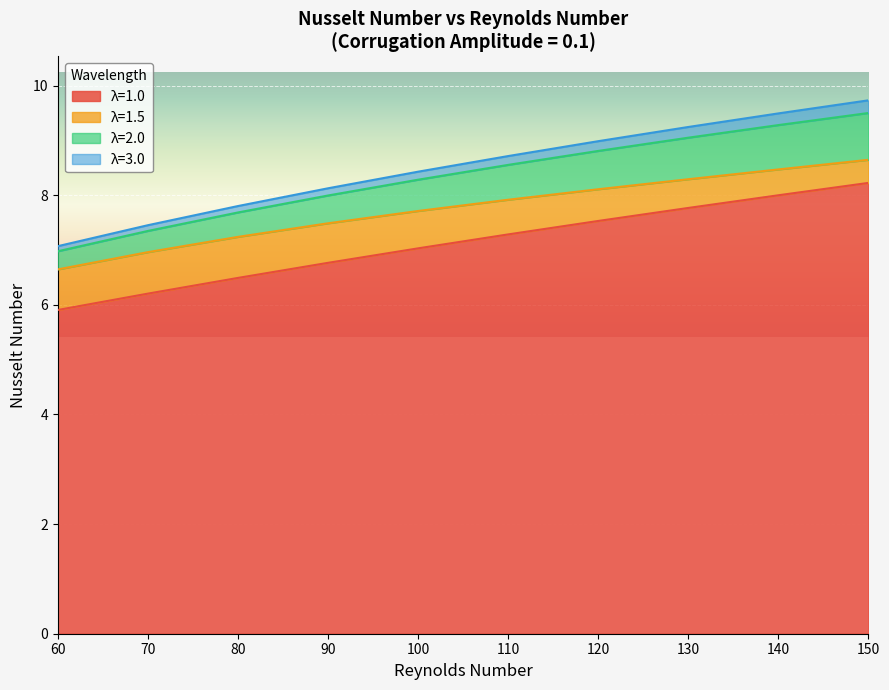

Rank the series at 130 from highest to lowest value.

λ=3.0, λ=2.0, λ=1.5, λ=1.0